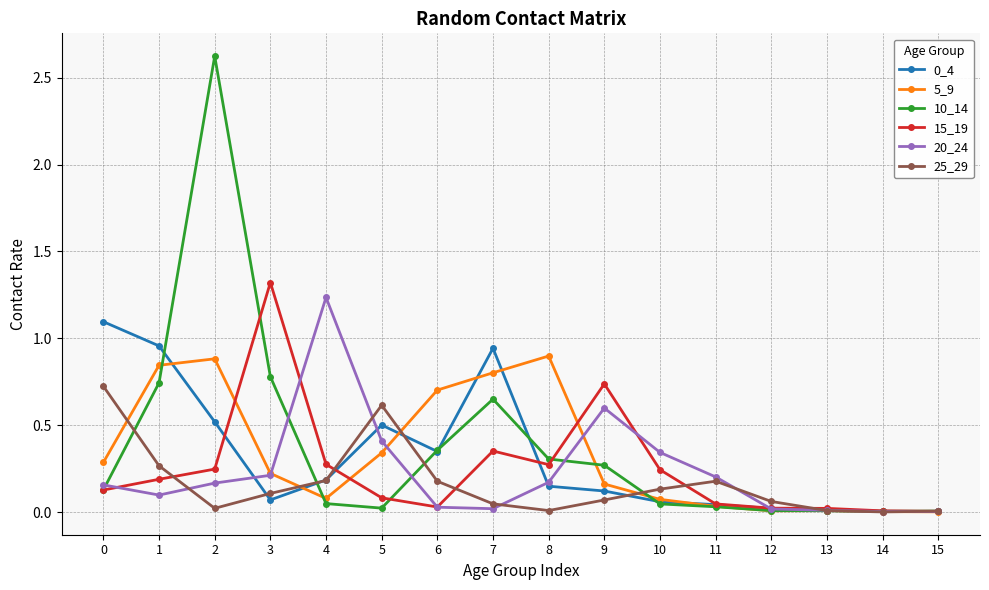

Is it true that 10_14 equals 0.5 at 6?

False